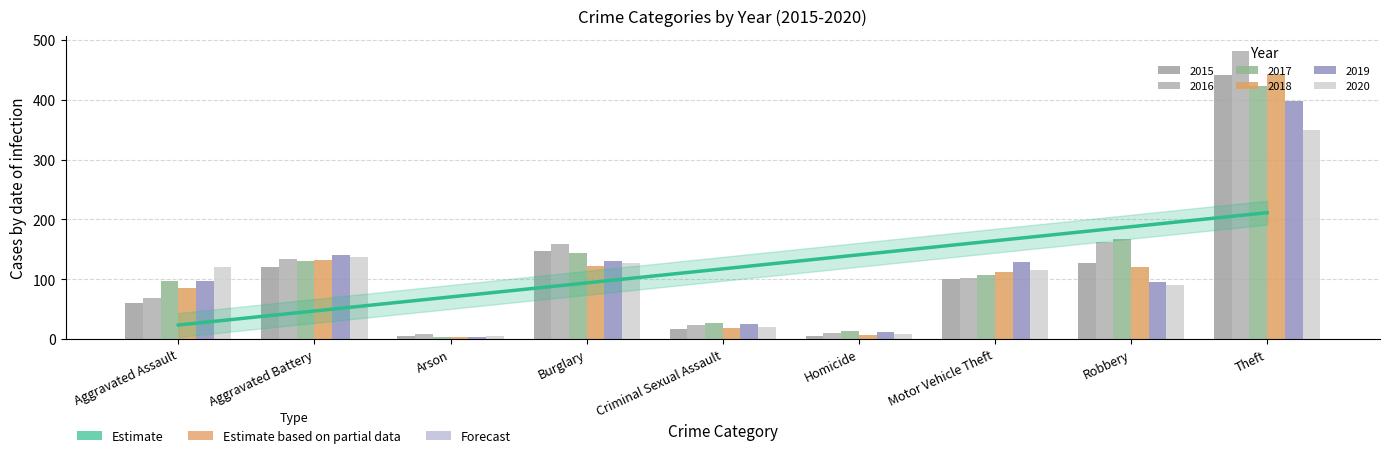

Reading left to right, list all the values displayed in this chart.

2015: Aggravated Assault=61	Aggravated Battery=120	Arson=6	Burglary=148	Criminal Sexual Assault=17	Homicide=6	Motor Vehicle Theft=101	Robbery=128	Theft=442
2016: Aggravated Assault=68	Aggravated Battery=134	Arson=8	Burglary=159	Criminal Sexual Assault=24	Homicide=11	Motor Vehicle Theft=102	Robbery=163	Theft=482
2017: Aggravated Assault=98	Aggravated Battery=130	Arson=4	Burglary=144	Criminal Sexual Assault=27	Homicide=14	Motor Vehicle Theft=107	Robbery=168	Theft=423
2018: Aggravated Assault=85	Aggravated Battery=132	Arson=3	Burglary=123	Criminal Sexual Assault=19	Homicide=7	Motor Vehicle Theft=112	Robbery=121	Theft=443
2019: Aggravated Assault=98	Aggravated Battery=140	Arson=3	Burglary=130	Criminal Sexual Assault=25	Homicide=12	Motor Vehicle Theft=129	Robbery=96	Theft=398
2020: Aggravated Assault=120	Aggravated Battery=138	Arson=5	Burglary=127	Criminal Sexual Assault=21	Homicide=9	Motor Vehicle Theft=115	Robbery=91	Theft=349